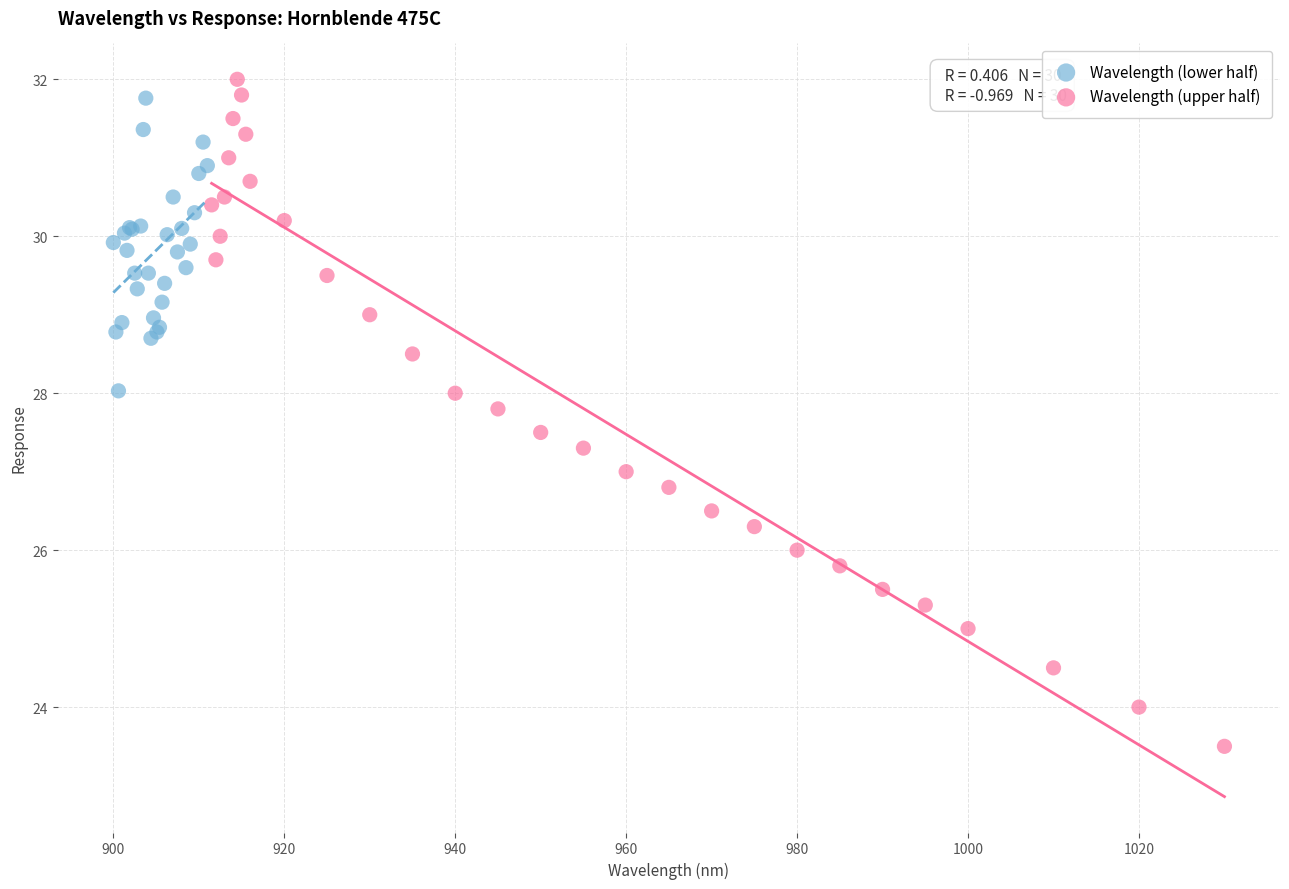

Which series contains the lowest Y value?

Wavelength (upper half)